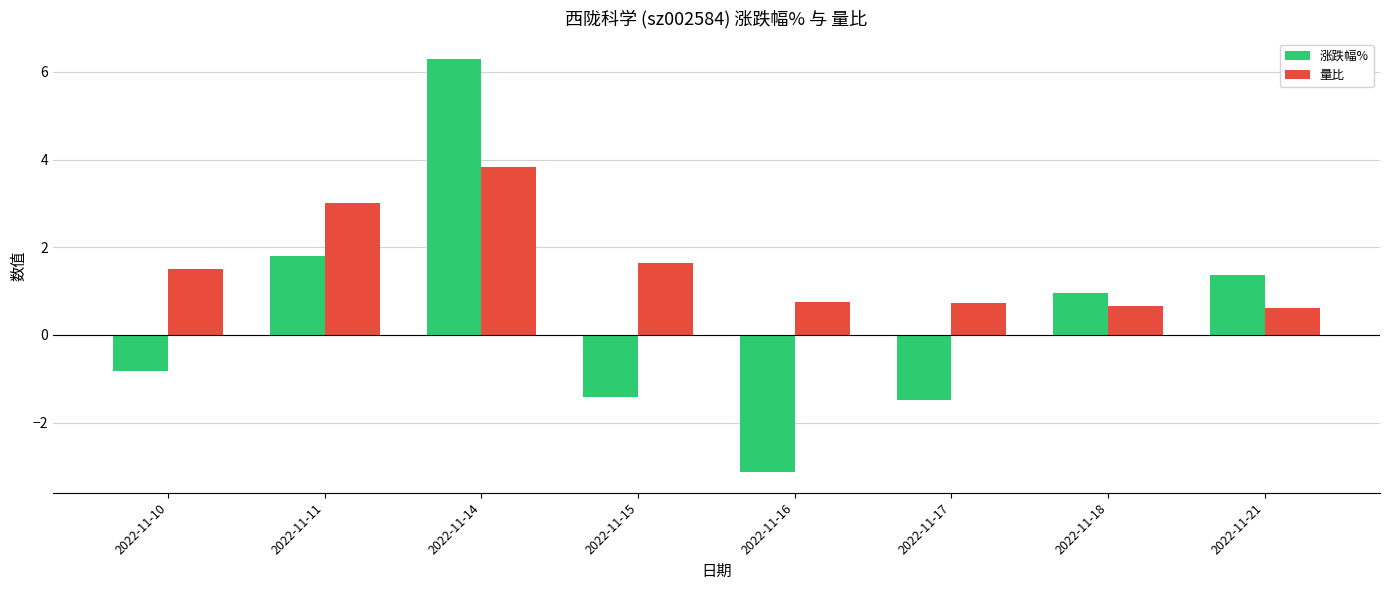

Which series changed the most between 2022-11-14 and 2022-11-15?

涨跌幅%